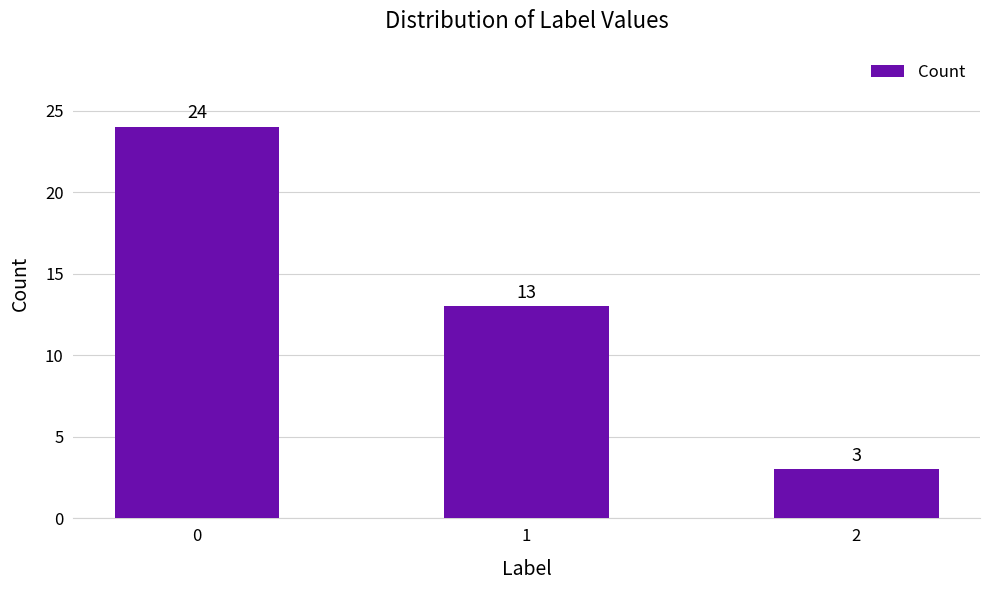

How many categories are shown in the chart?

3